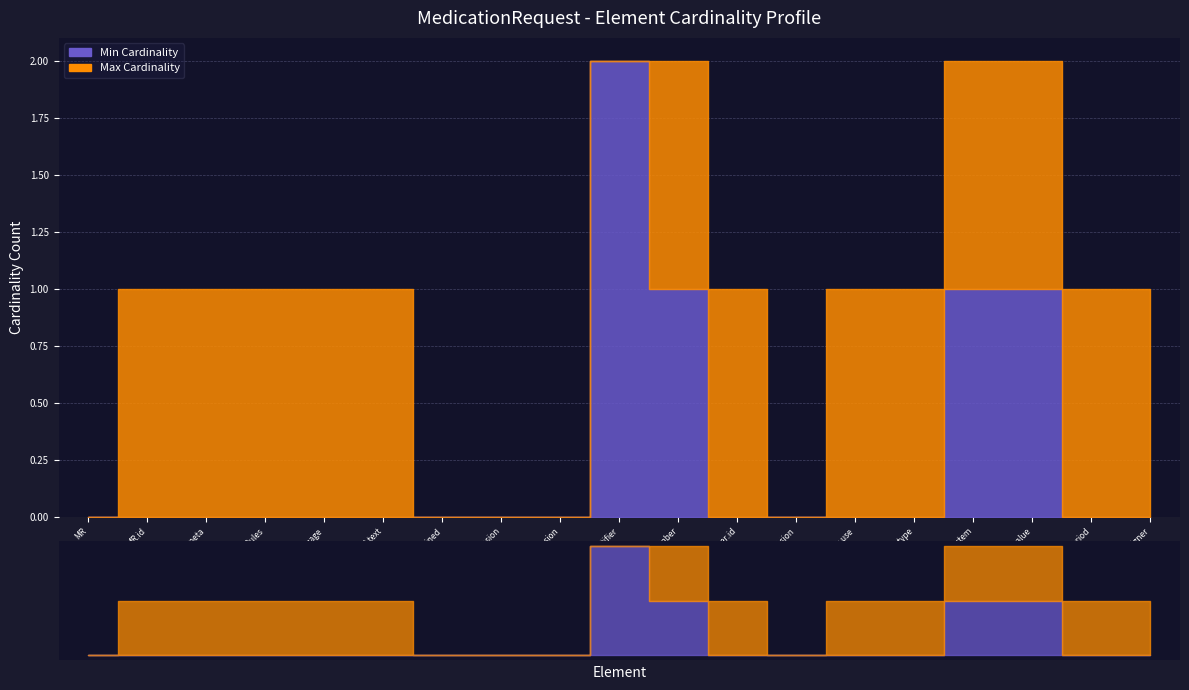

Is the value of Max Cardinality at MedicationRequest.identifier:rpNumber.period greater than the value of Min Cardinality at MedicationRequest.extension?

Yes